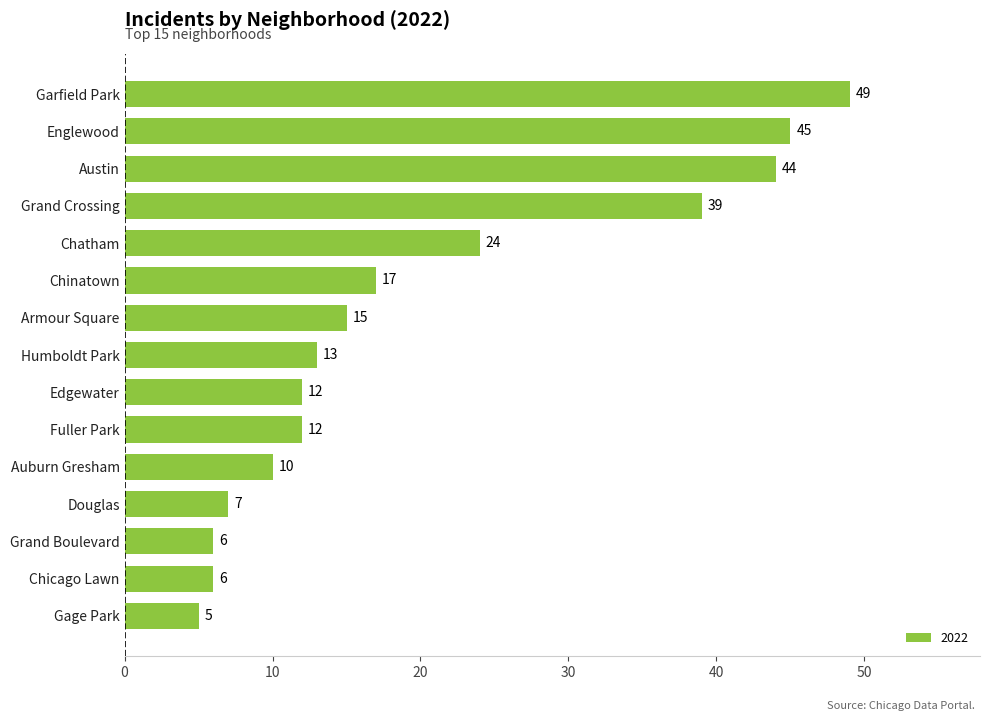

Is it true that the value at Humboldt Park is 13?

True